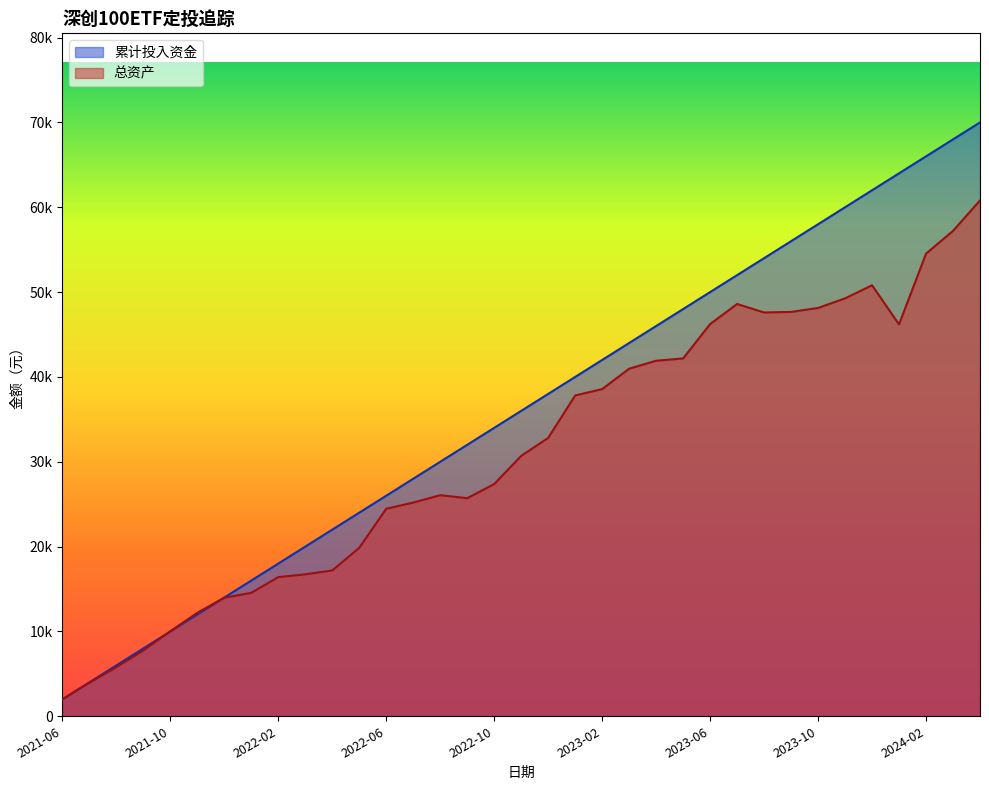

What is the value of the 总资产 point at the 9th from the left?

16405.4